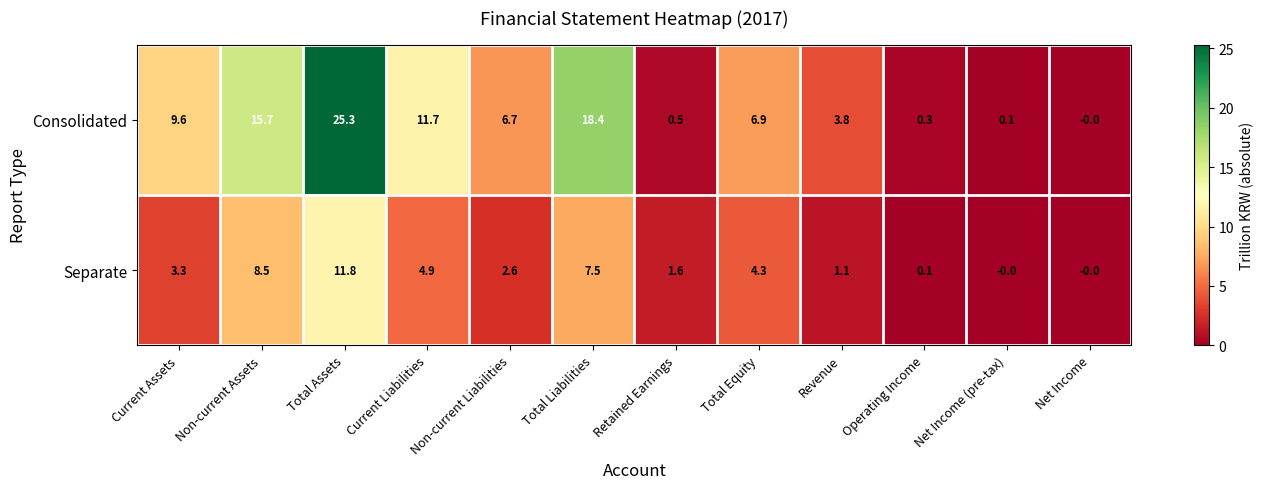

Rank the series by their maximum value, from highest to lowest.

Consolidated, Separate